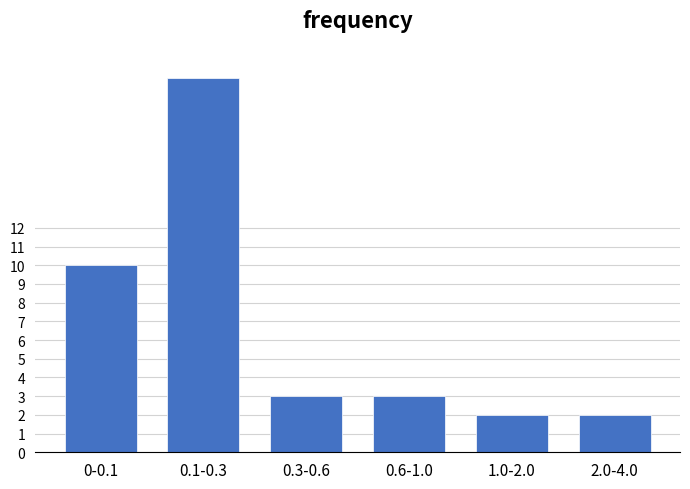

Reading left to right, transcribe all the data shown in this chart.

10	20	3	3	2	2